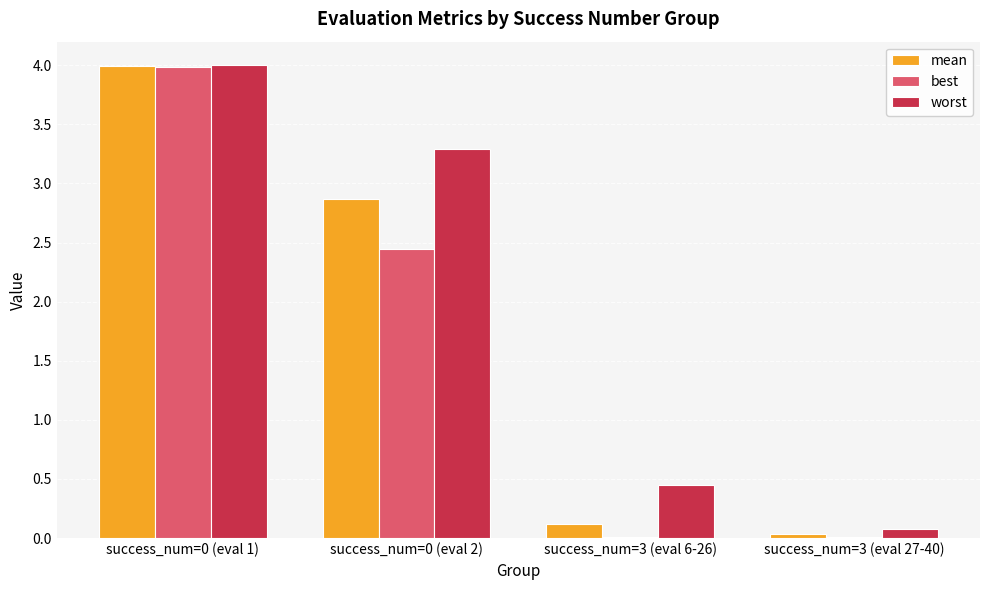

Are the bars grouped side by side (vs. stacked)?

Yes